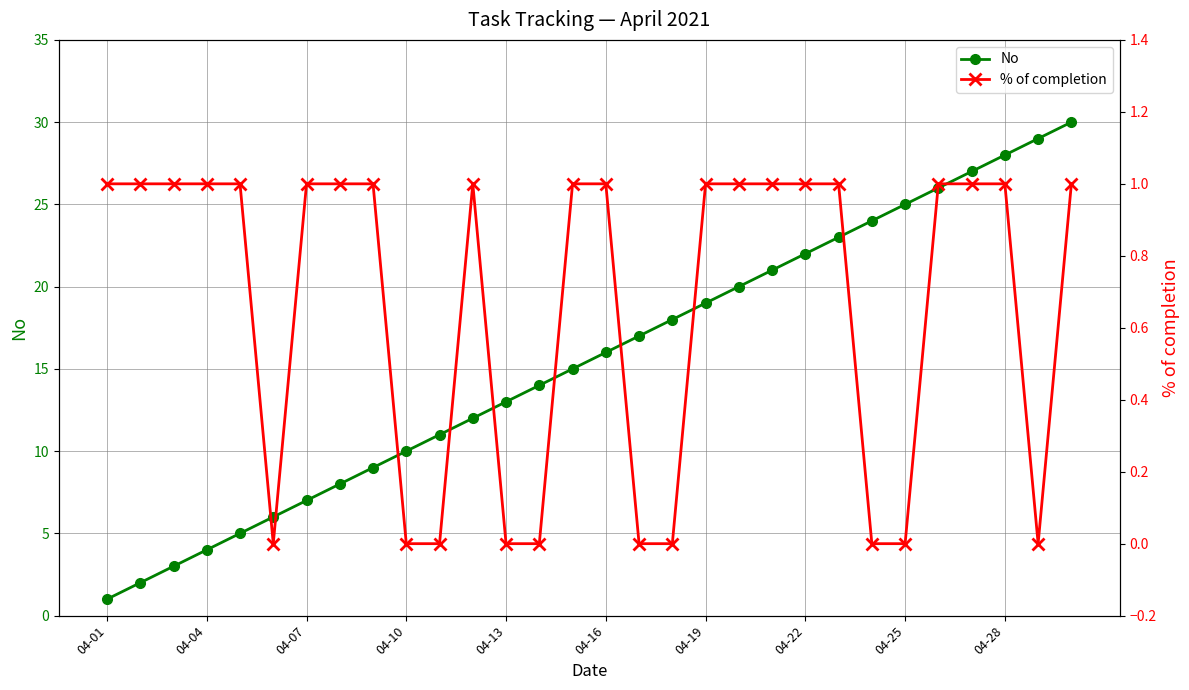

True or false: No has more than 1 interior local peaks.

False